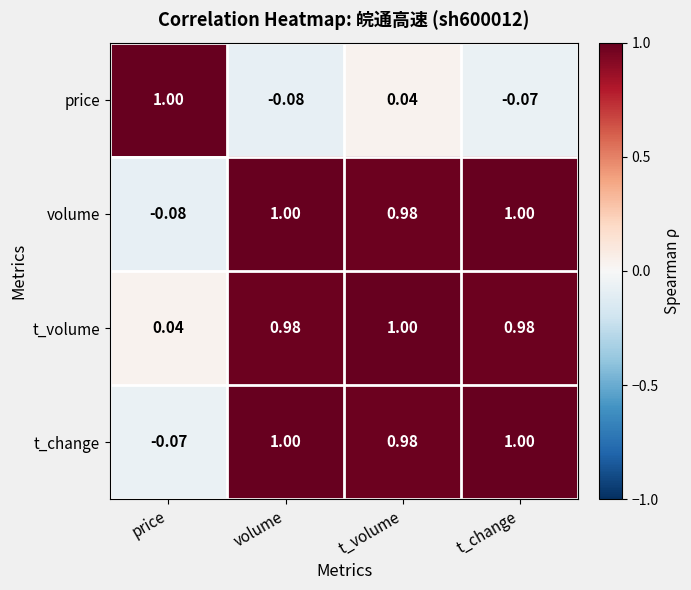

How many values in the price series exceed 0?

2